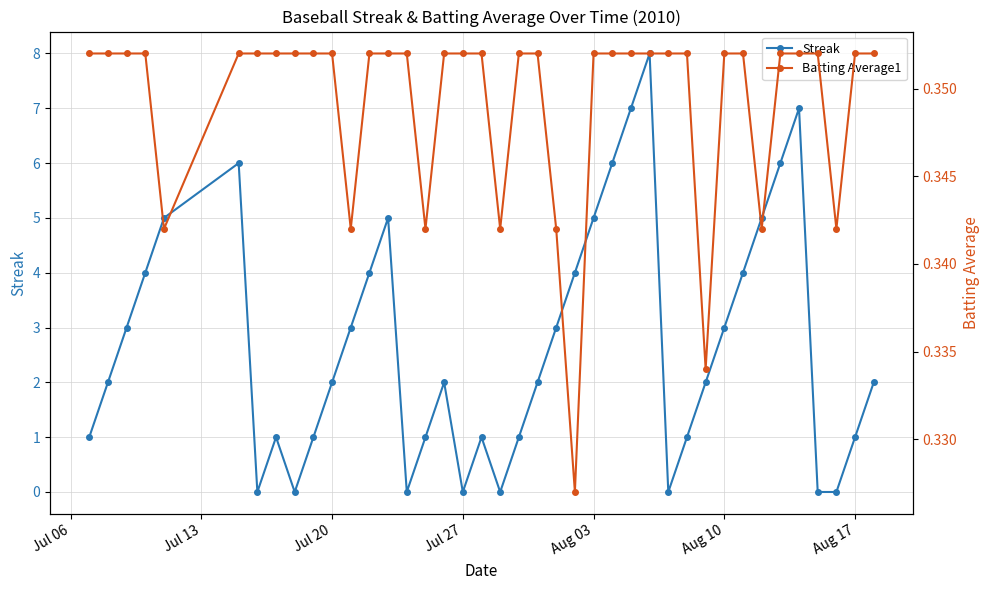

How many values in the Streak series are below 2?

16